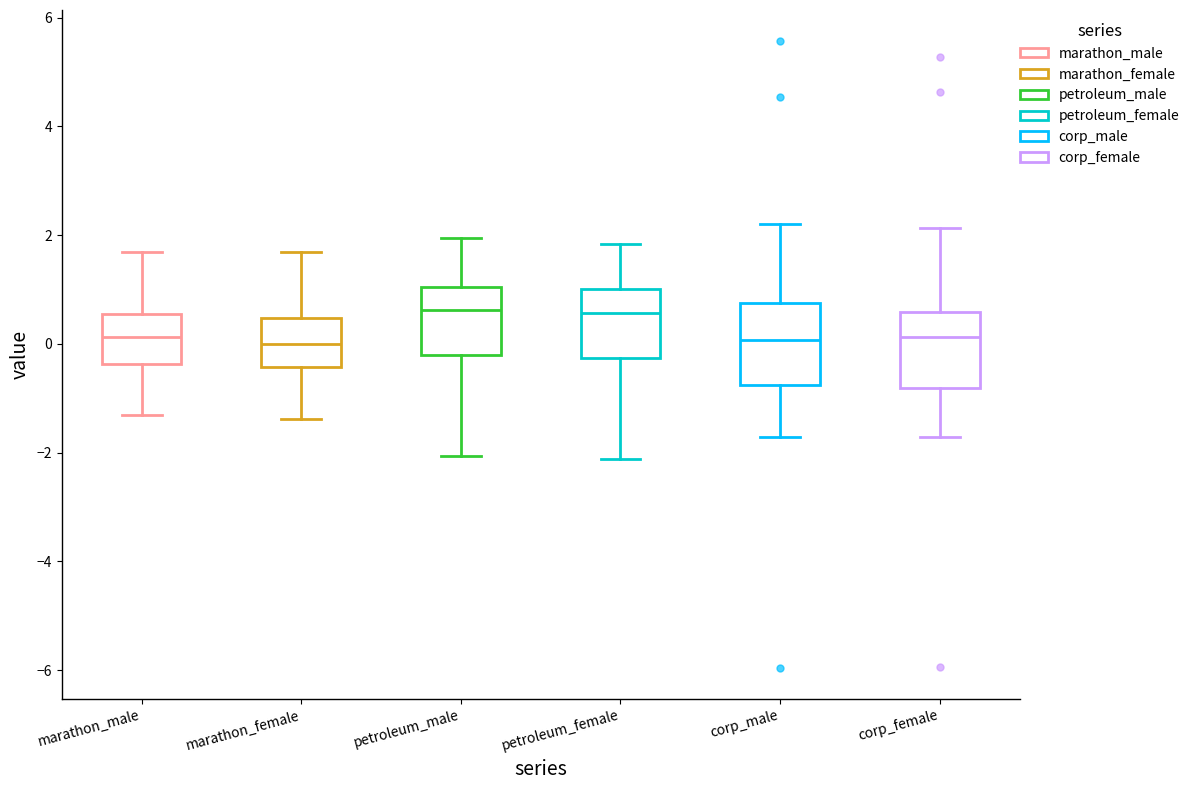

Where does the median line of the box for corp_female sit on the y-axis? The values are not printed on the chart, so give them approximately, as read against the axis.

0.2